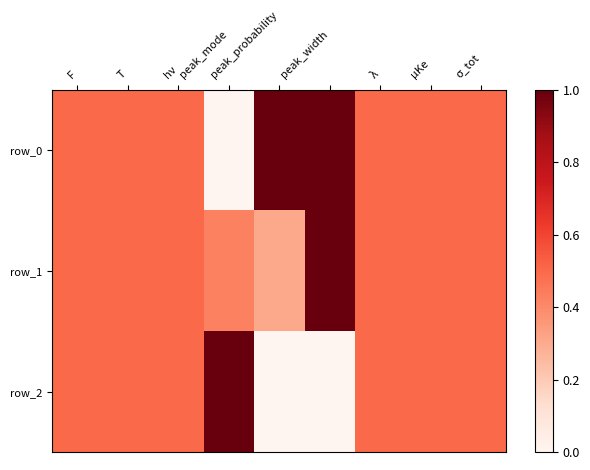

What is the spread (max minus min) of values at peak_mode?

1.0